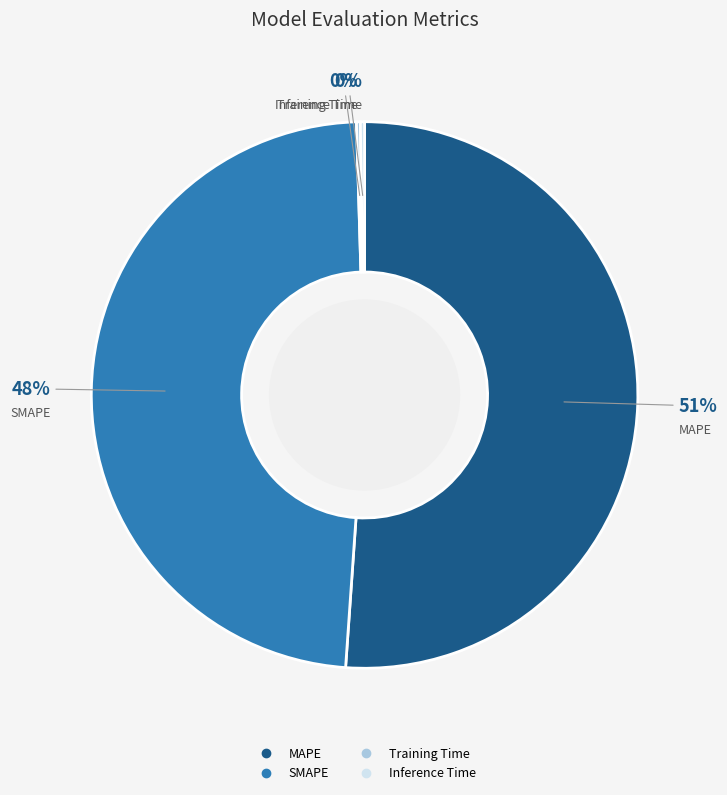

Which slice is the largest?

MAPE